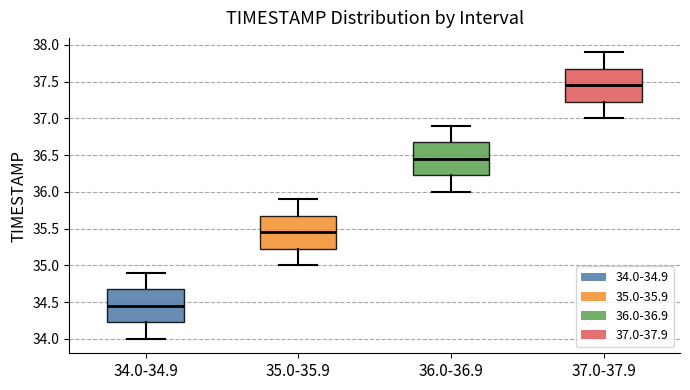

Where is the lower edge of the box for 37.0-37.9 on the y-axis? The values are not printed on the chart, so give them approximately, as read against the axis.

37.25